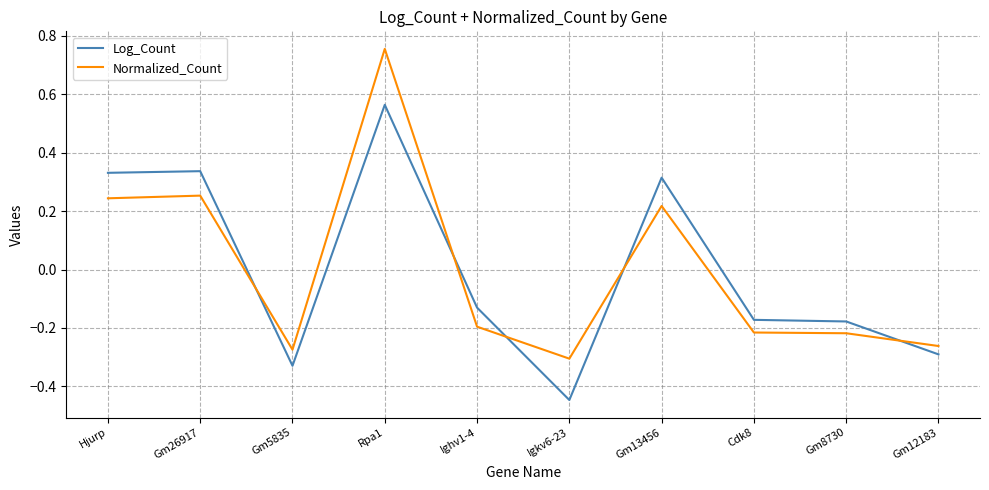

Which label corresponds to the smallest value in the chart?

Igkv6-23